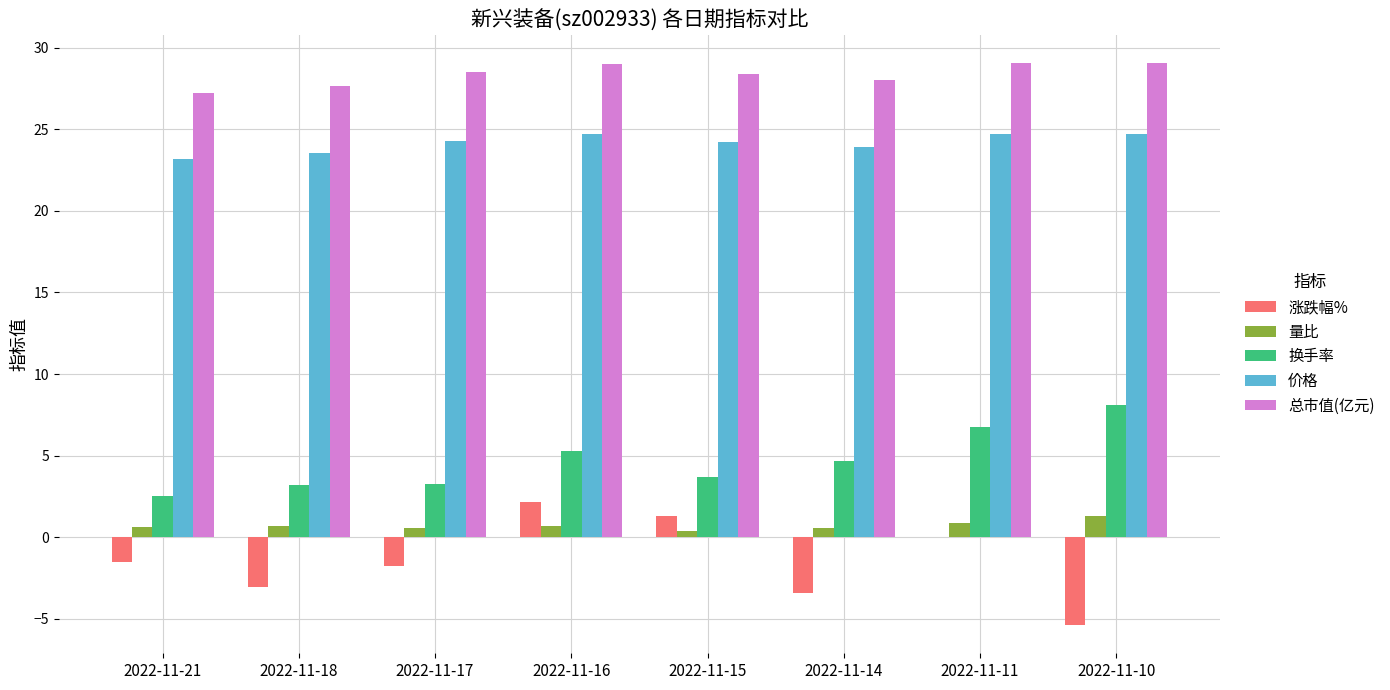

How many groups of bars are there?

8